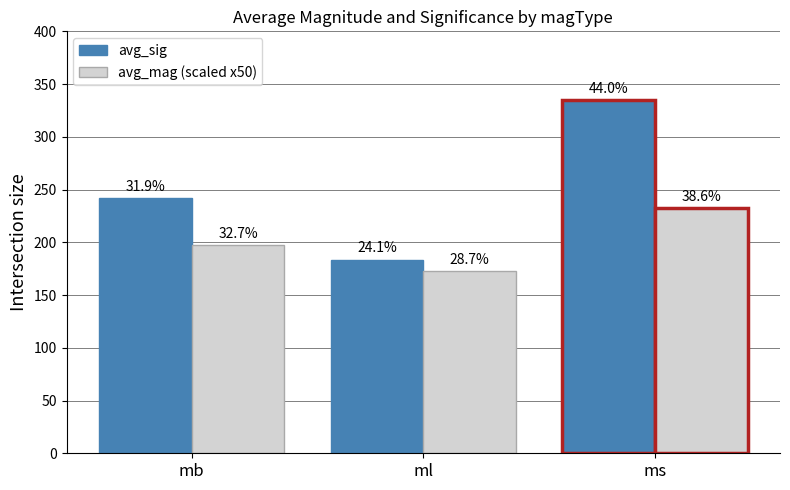

What is the difference between the maximum and second lowest values in the avg_mag (scaled x50) series?

35.5